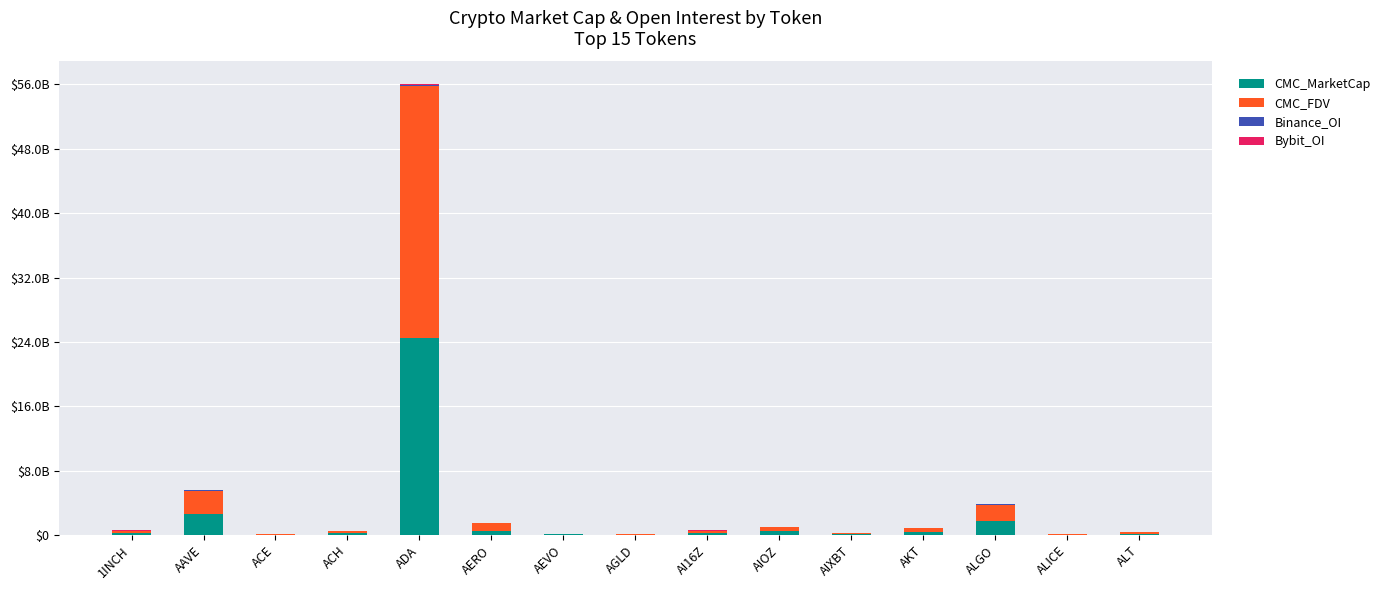

Between AIXBT and AEVO, which is larger?

AIXBT